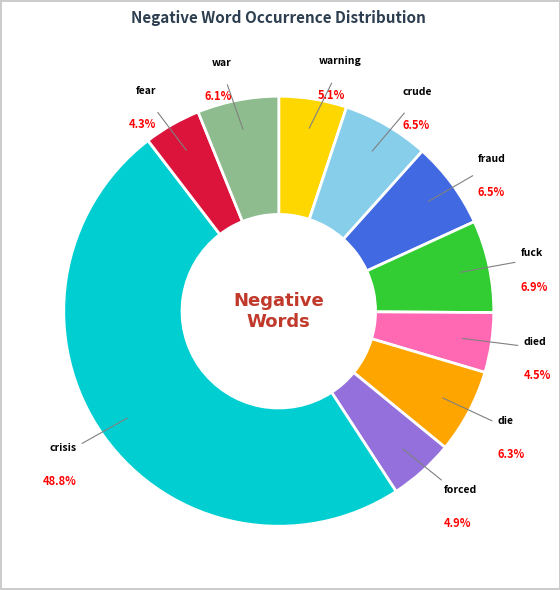

To the nearest percent, what is the average slice percentage?

10%